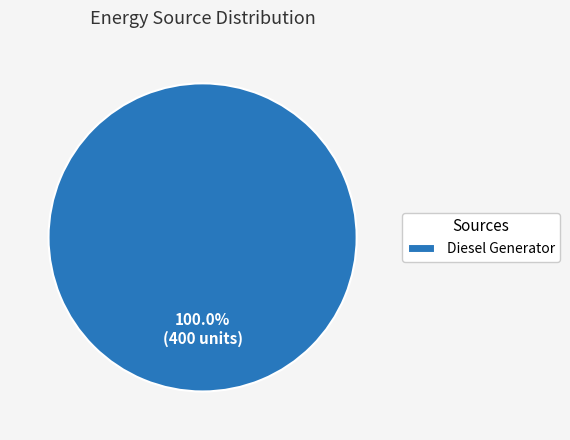

Rank the categories by value from highest to lowest.

Diesel Generator